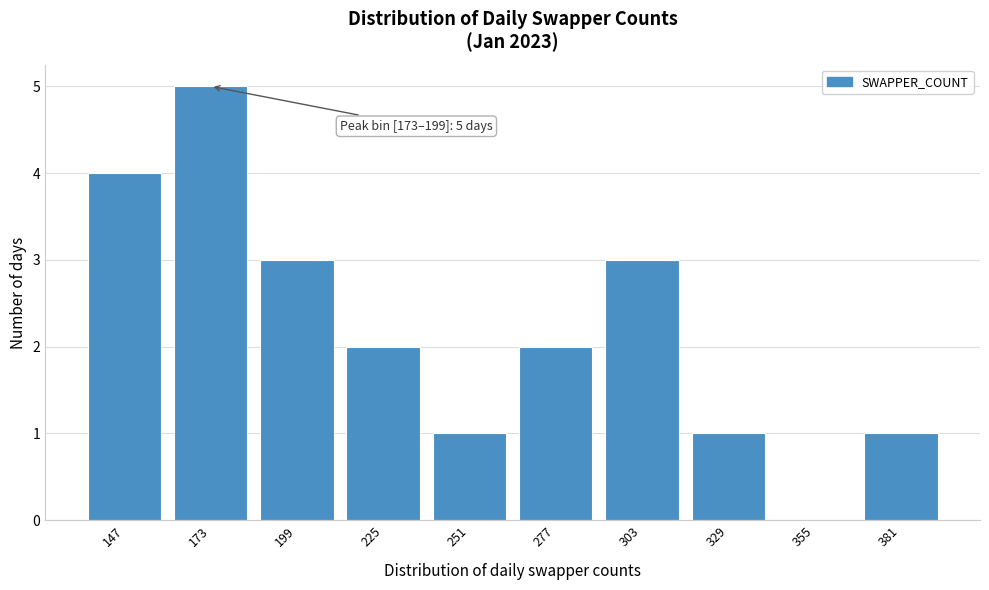

Reading left to right, what are all the values shown in this chart?

147=4	173=5	199=3	225=2	251=1	277=2	303=3	329=1	355=0	381=1